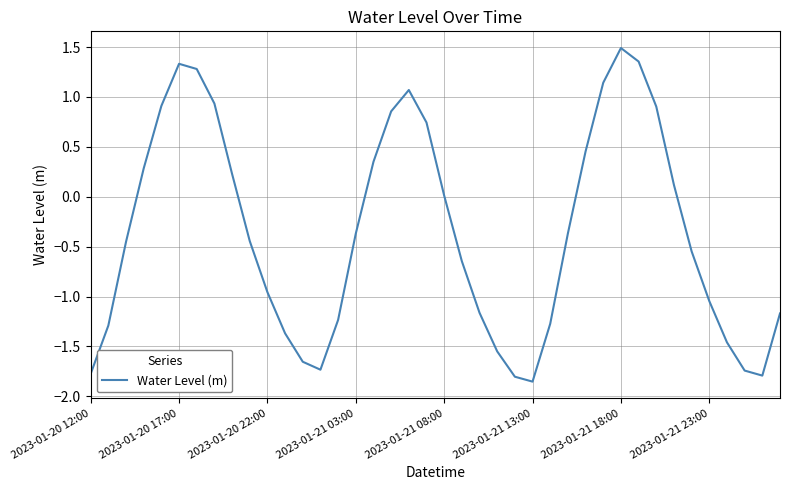

What is the difference between the maximum and minimum values?

3.3